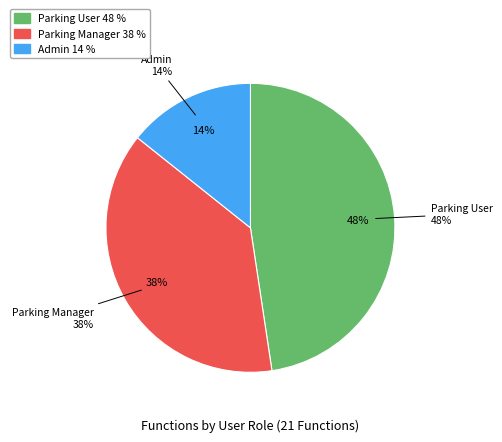

Is there a majority slice in this chart?

No